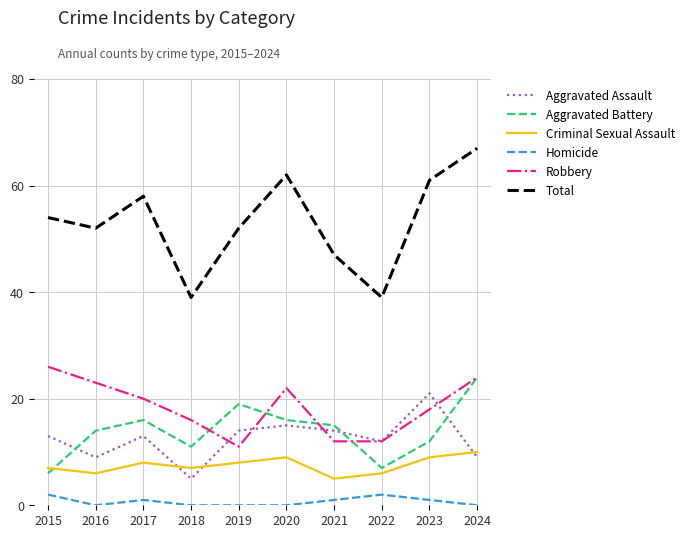

True or false: Robbery has a value of 11 at 2019.

True